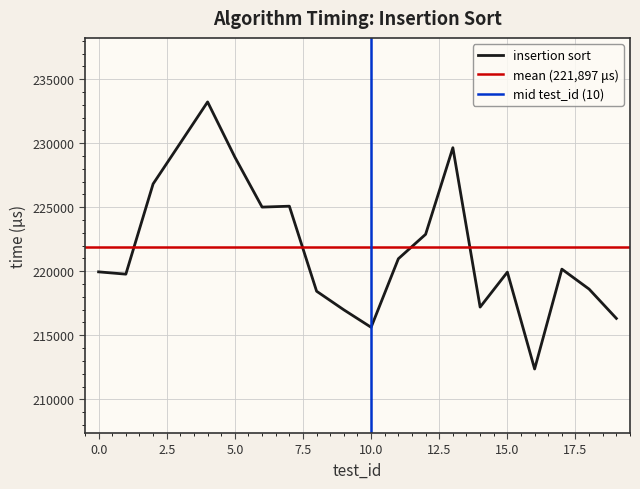

What is the change in value from 15 to 17?

+234